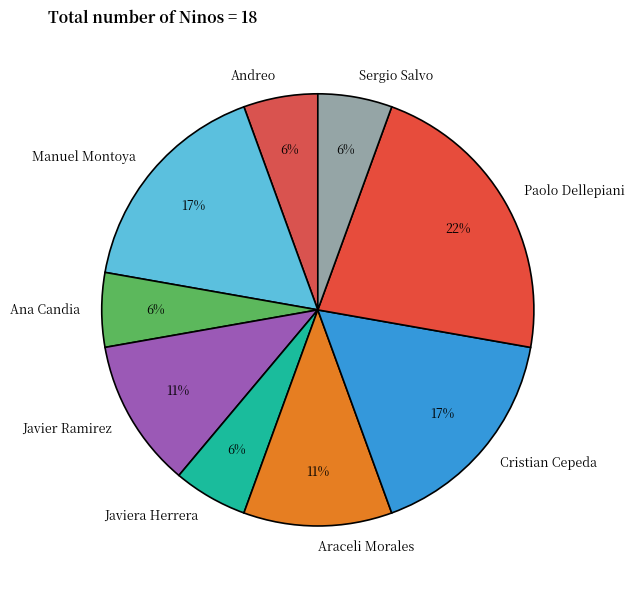

Which slice is the largest?

Paolo Dellepiani